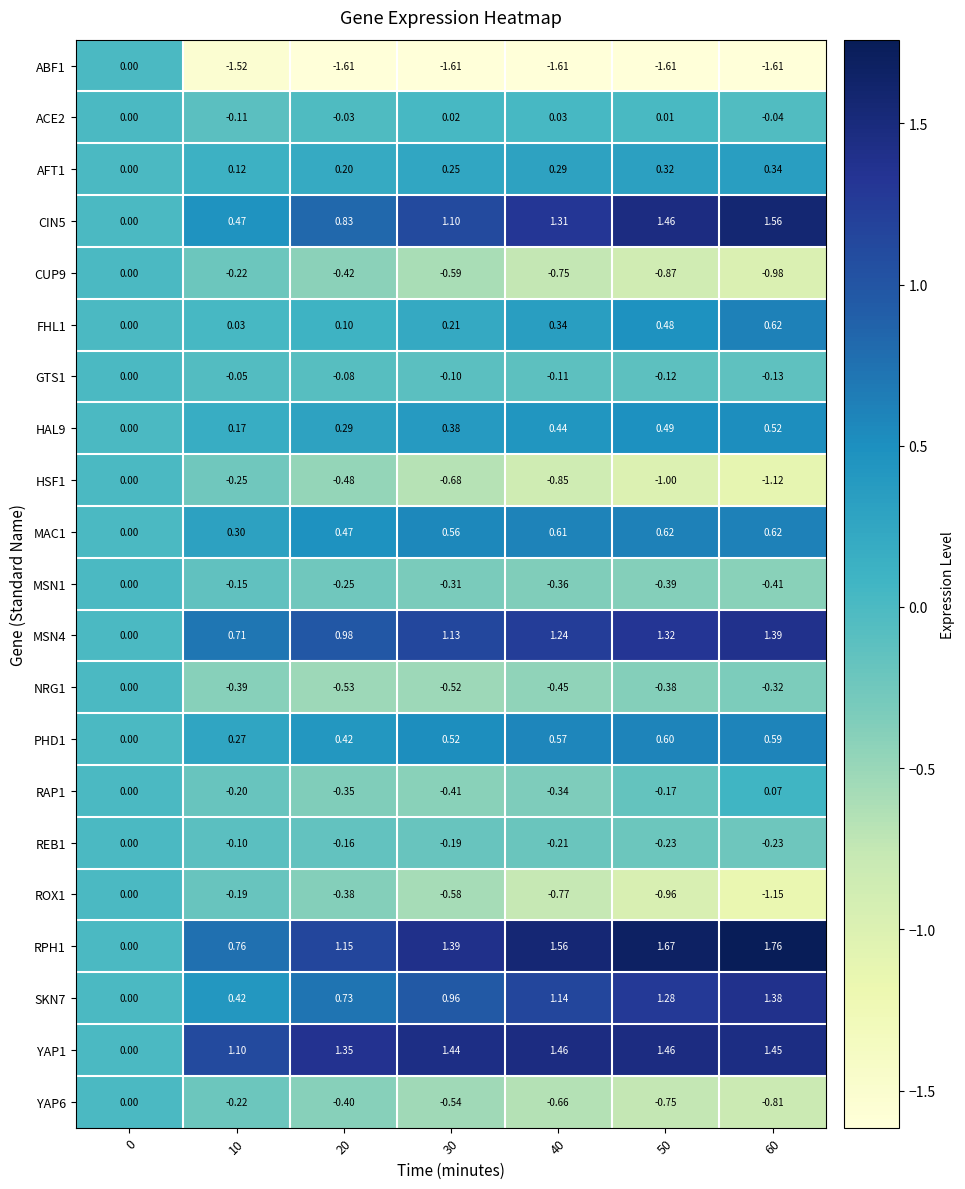

How many data points in ABF1 are less than -1?

6